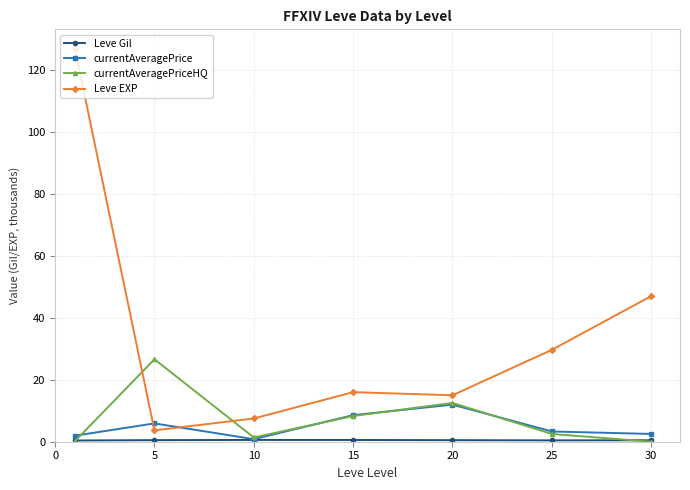

Which series has the largest total across all categories?

Leve EXP